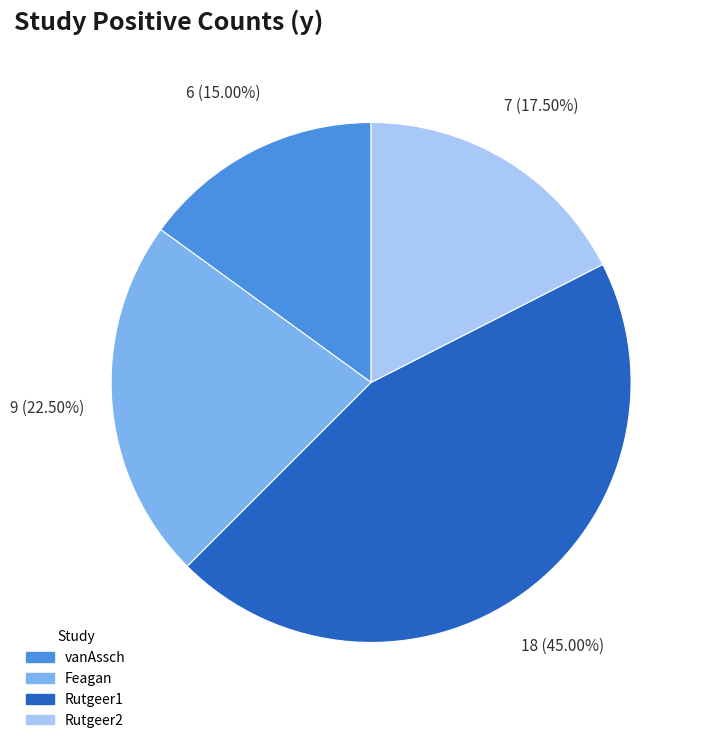

Which category has the smallest portion of the pie?

vanAssch